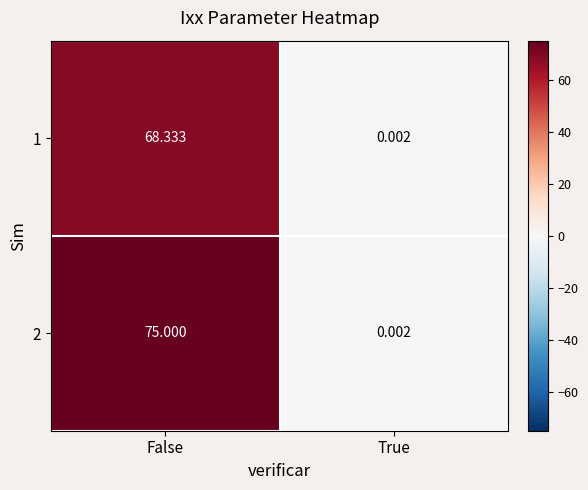

Which series has the largest total across all categories?

2